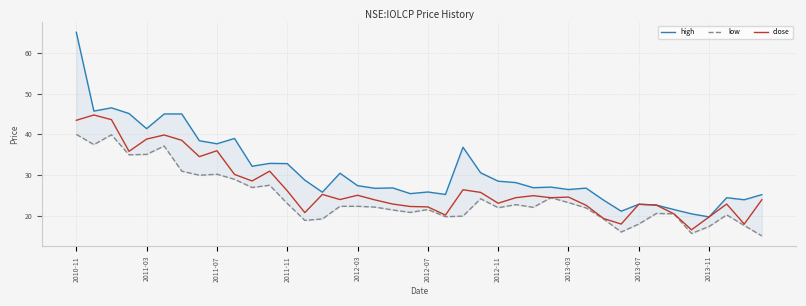

True or false: high and low intersect in this chart.

False